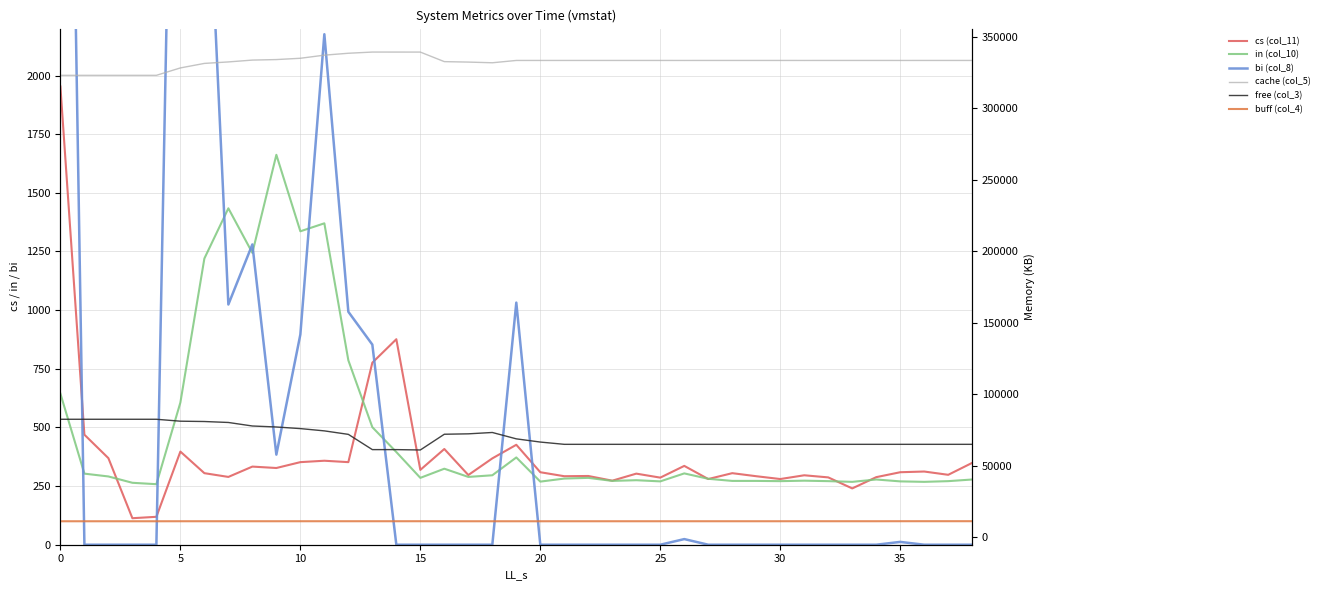

What is the maximum value shown in the chart?

339376